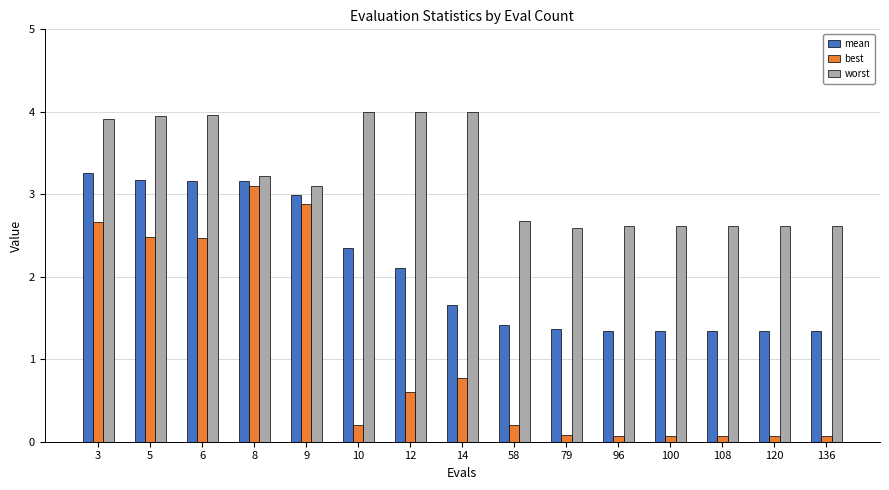

Reading left to right, what are all the values shown in this chart?

mean: 3=3.3	5=3.2	6=3.2	8=3.2	9=3.0	10=2.3	12=2.1	14=1.7	58=1.4	79=1.4	96=1.3	100=1.3	108=1.3	120=1.3	136=1.3
best: 3=2.7	5=2.5	6=2.5	8=3.1	9=2.9	10=0.2	12=0.6	14=0.8	58=0.2	79=0.1	96=0.1	100=0.1	108=0.1	120=0.1	136=0.1
worst: 3=3.9	5=4.0	6=4.0	8=3.2	9=3.1	10=4.0	12=4.0	14=4.0	58=2.7	79=2.6	96=2.6	100=2.6	108=2.6	120=2.6	136=2.6